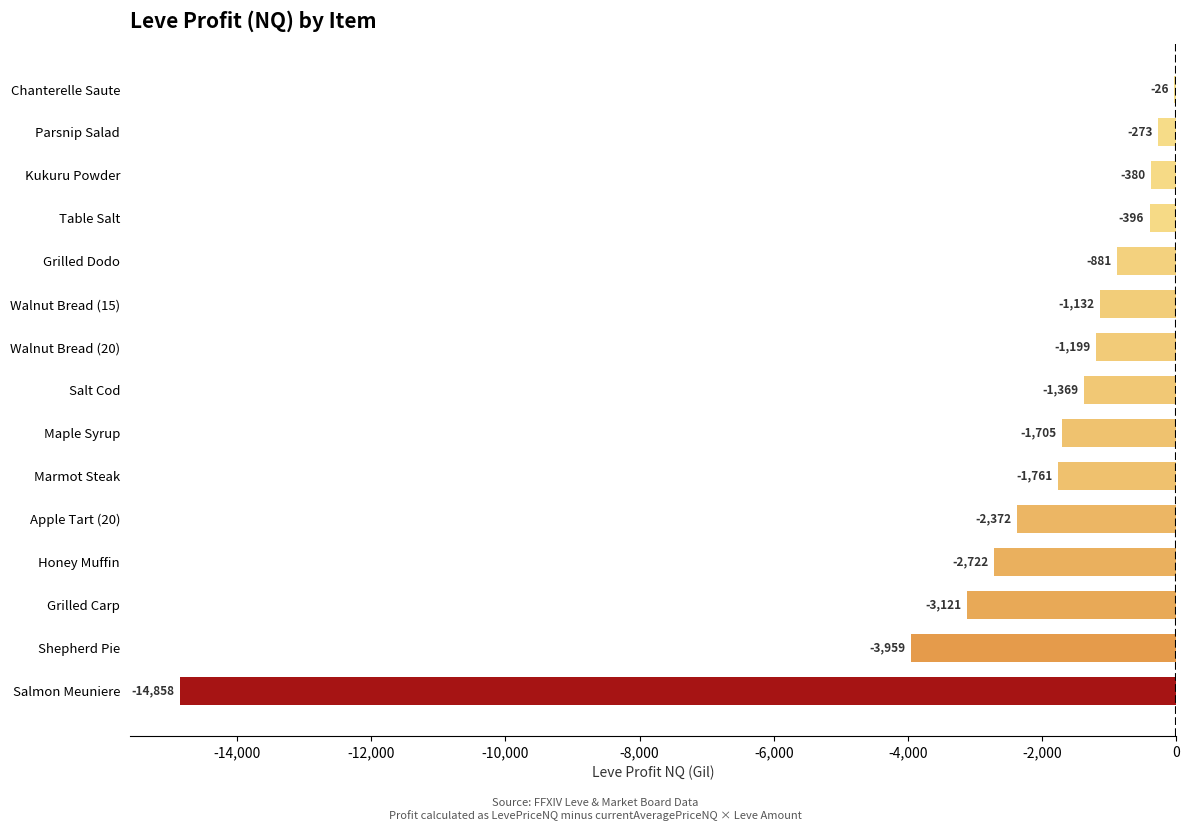

What is the maximum value shown in the chart?

-26.0